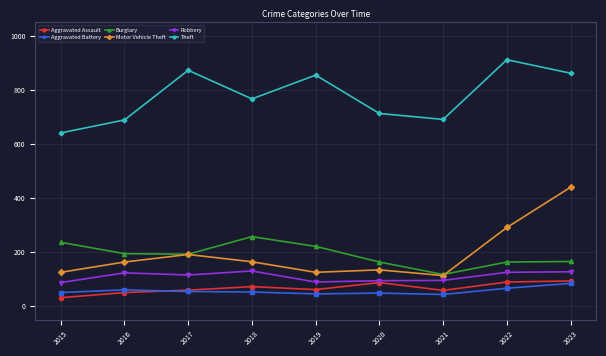

Is it true that Aggravated Battery equals 84 at 2015?

False